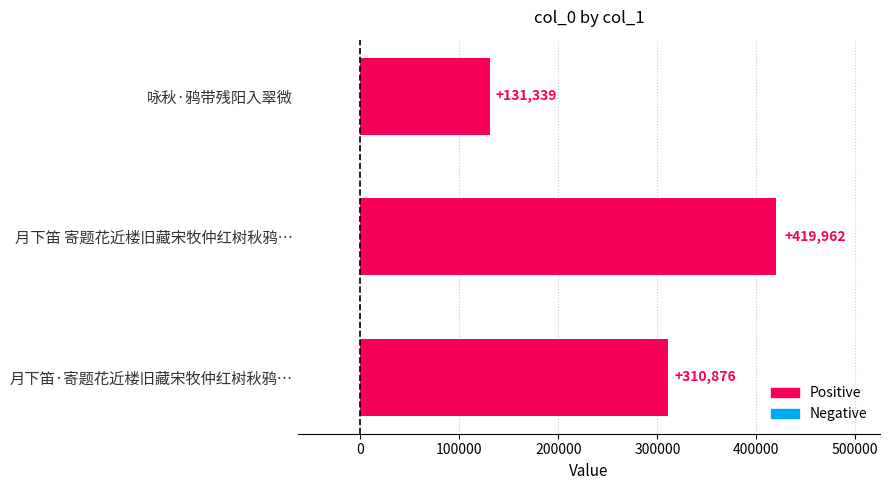

List the labels in order of value, largest first.

月下笛 寄题花近楼旧藏宋牧仲红树秋鸦…, 月下笛·寄题花近楼旧藏宋牧仲红树秋鸦…, 咏秋·鸦带残阳入翠微